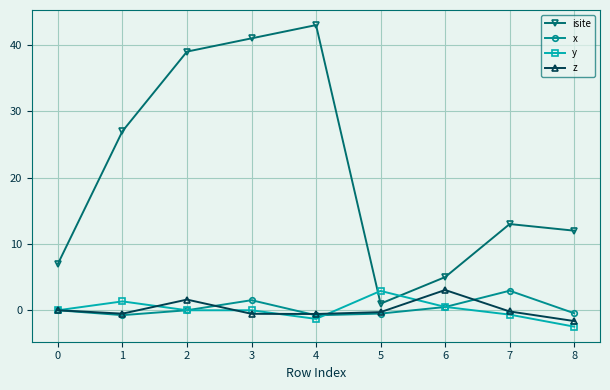

Which series has the largest range (max minus min)?

isite